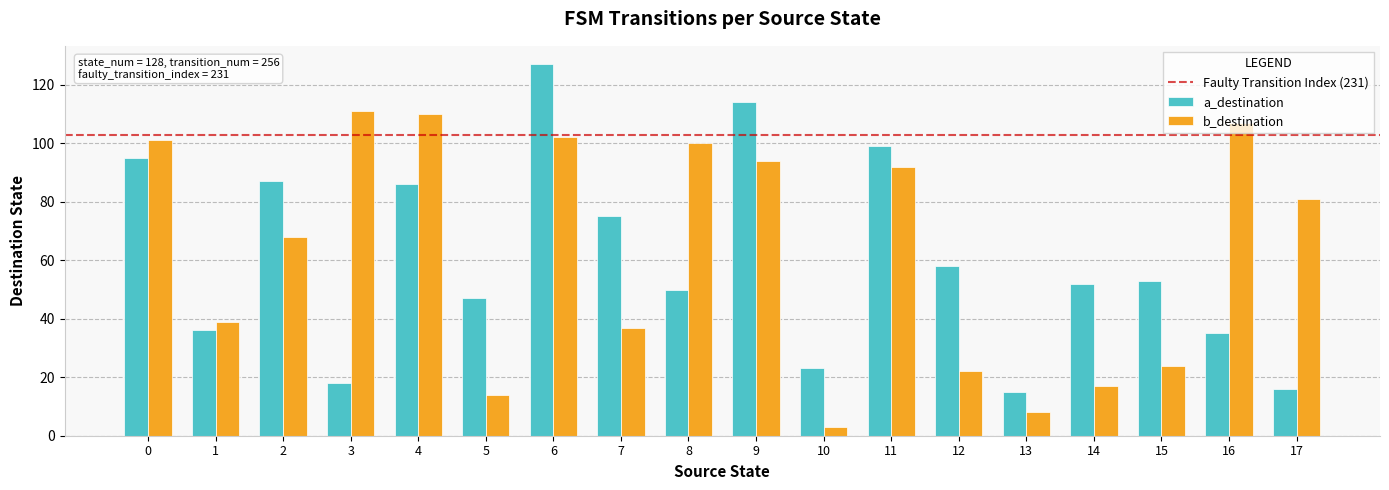

Which series changed the most between 5 and 10?

a_destination